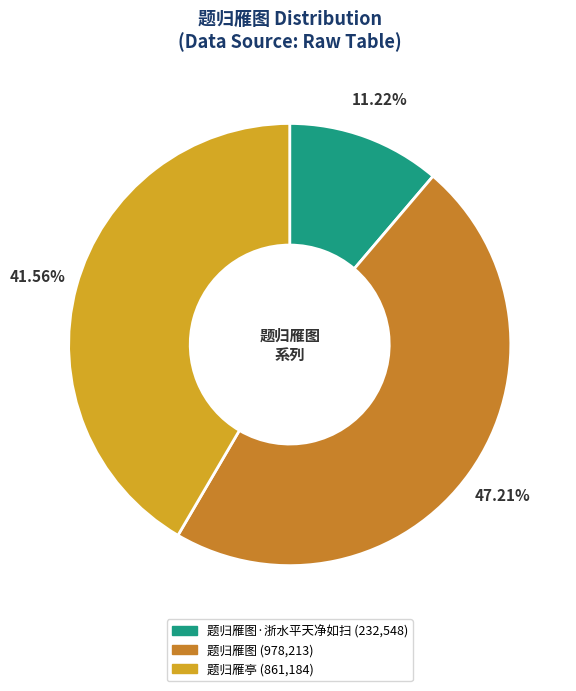

How many slices are in this pie chart?

3